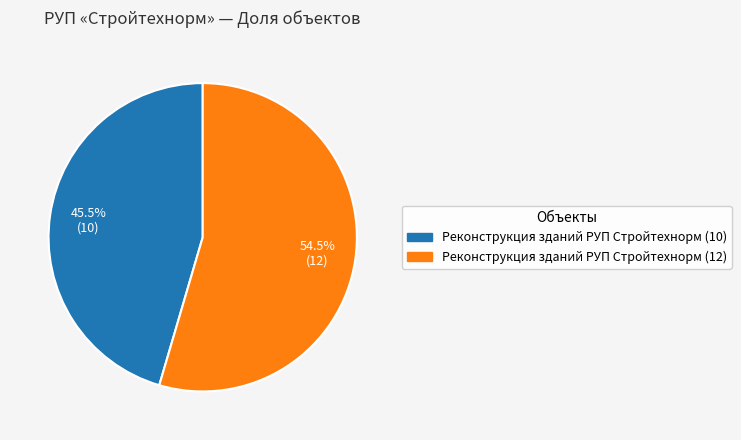

What is the smallest slice in the pie chart?

Реконструкция зданий РУП Стройтехнорм (10)